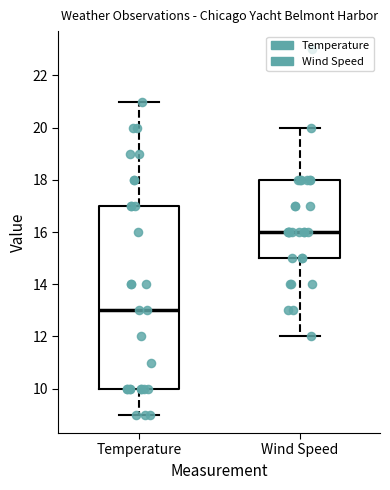

Where does the median line of the box for Wind Speed sit on the y-axis? The values are not printed on the chart, so give them approximately, as read against the axis.

16